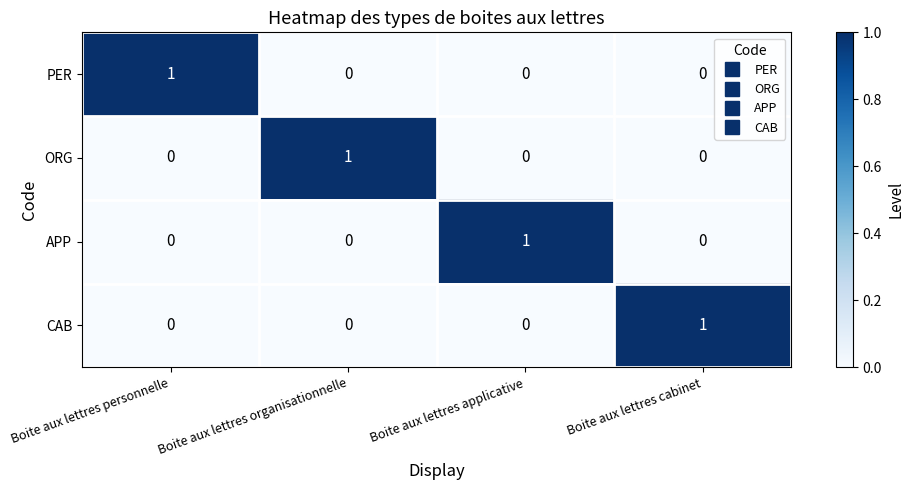

Reading left to right, what are all the values shown in this chart?

PER: Boite aux lettres personnelle=1	Boite aux lettres organisationnelle=0	Boite aux lettres applicative=0	Boite aux lettres cabinet=0
ORG: Boite aux lettres personnelle=0	Boite aux lettres organisationnelle=1	Boite aux lettres applicative=0	Boite aux lettres cabinet=0
APP: Boite aux lettres personnelle=0	Boite aux lettres organisationnelle=0	Boite aux lettres applicative=1	Boite aux lettres cabinet=0
CAB: Boite aux lettres personnelle=0	Boite aux lettres organisationnelle=0	Boite aux lettres applicative=0	Boite aux lettres cabinet=1